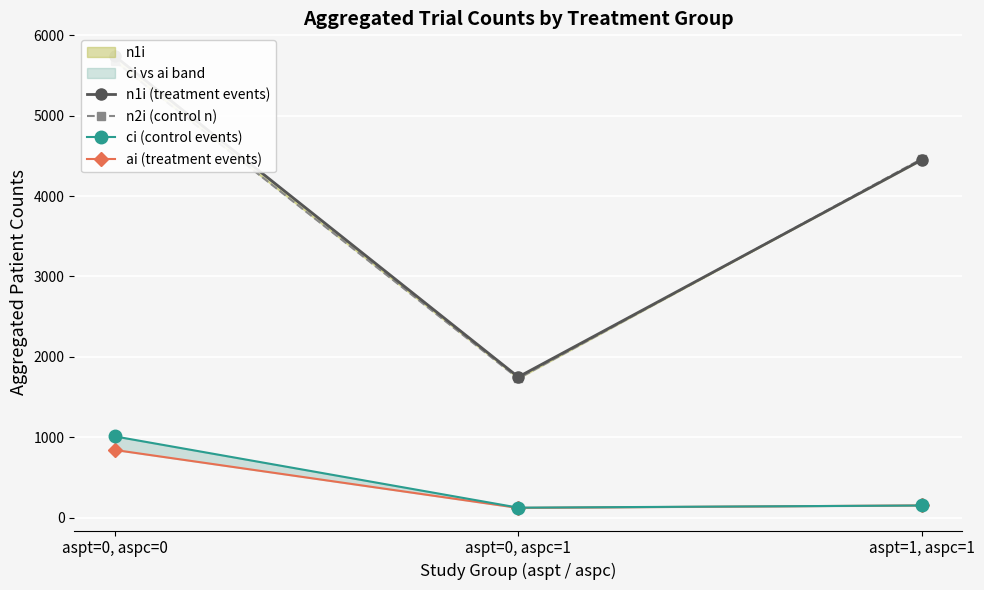

What position from the left is aspt=0, aspc=1?

2